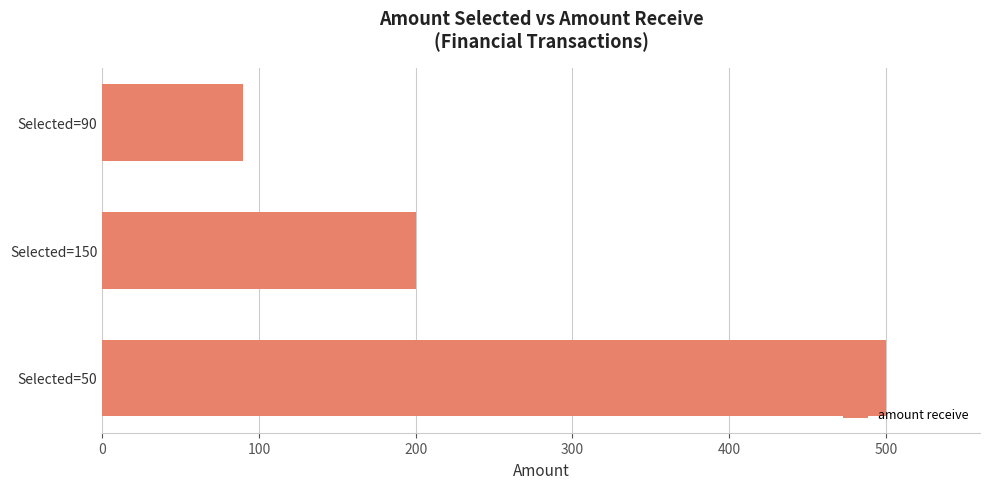

Reading bottom to top, extract all data points from this chart.

Selected=50=500	Selected=150=200	Selected=90=90